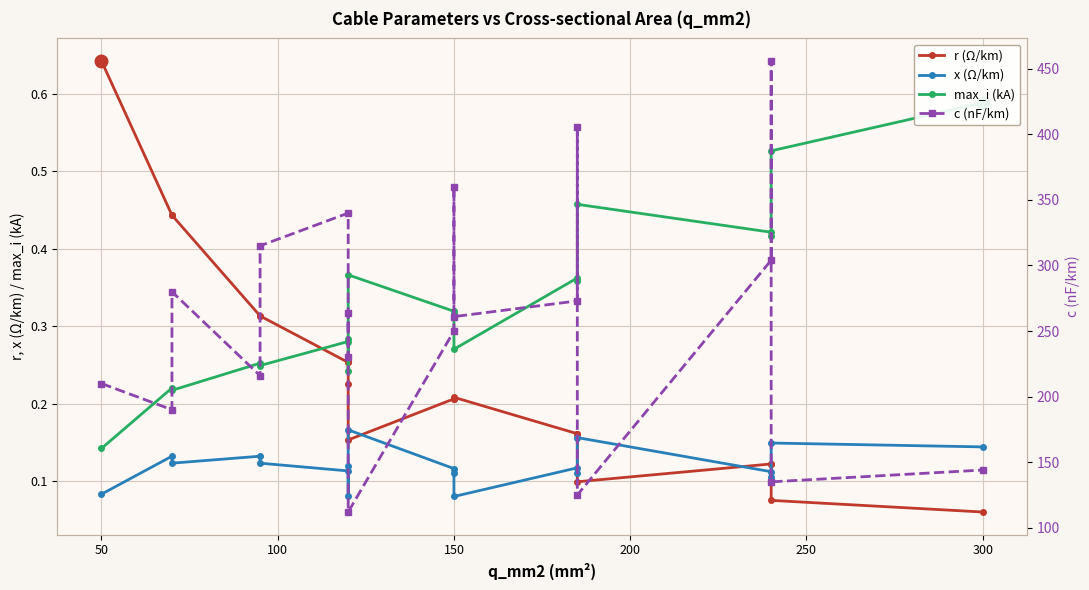

What is the average value of the r (Ω/km) series?

0.2